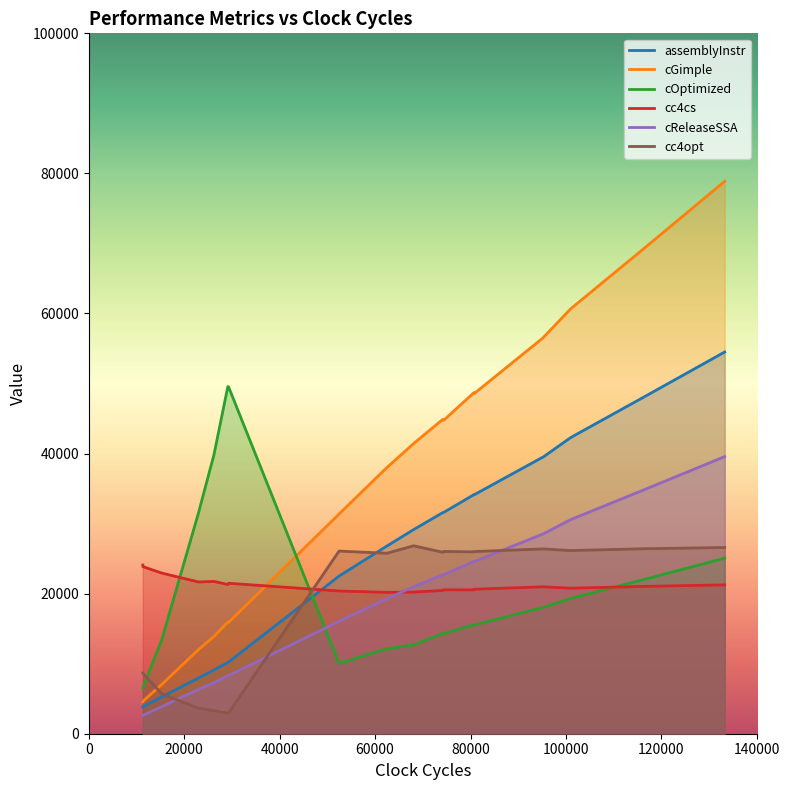

List the series in order of their peak value, highest first.

cGimple, assemblyInstr, cOptimized, cReleaseSSA, cc4opt, cc4cs